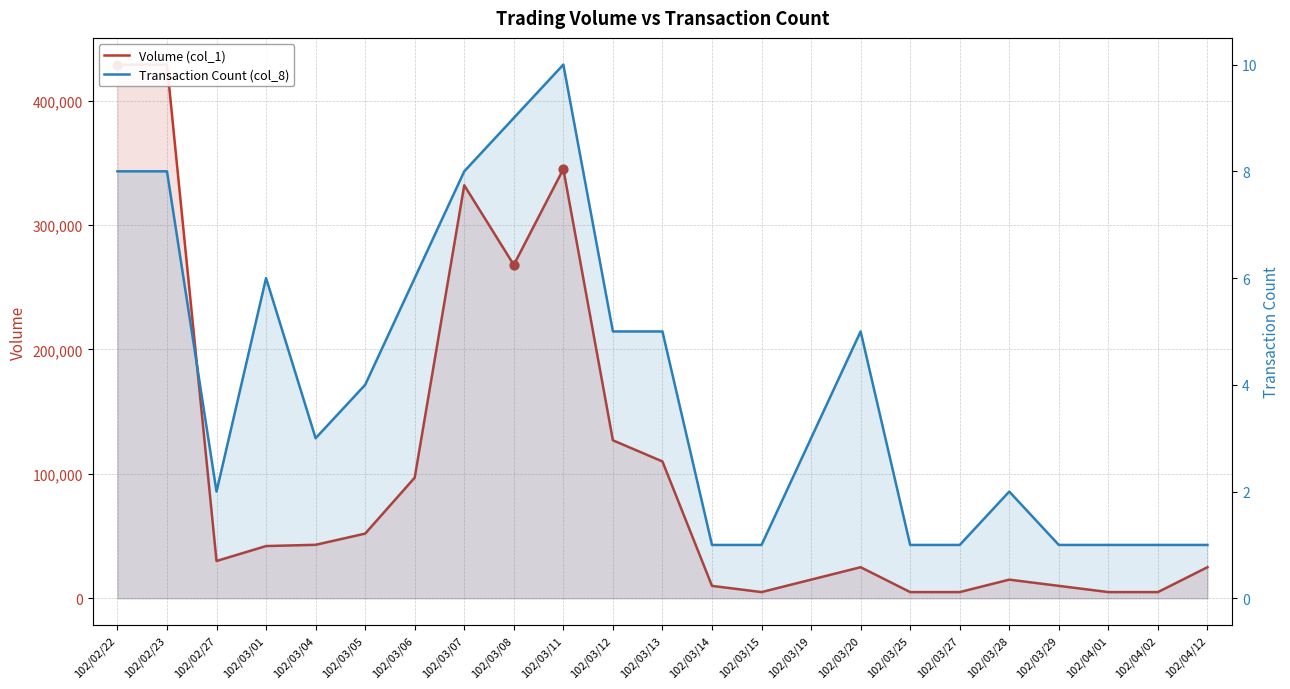

Which series reaches the maximum Y coordinate?

Volume (col_1)